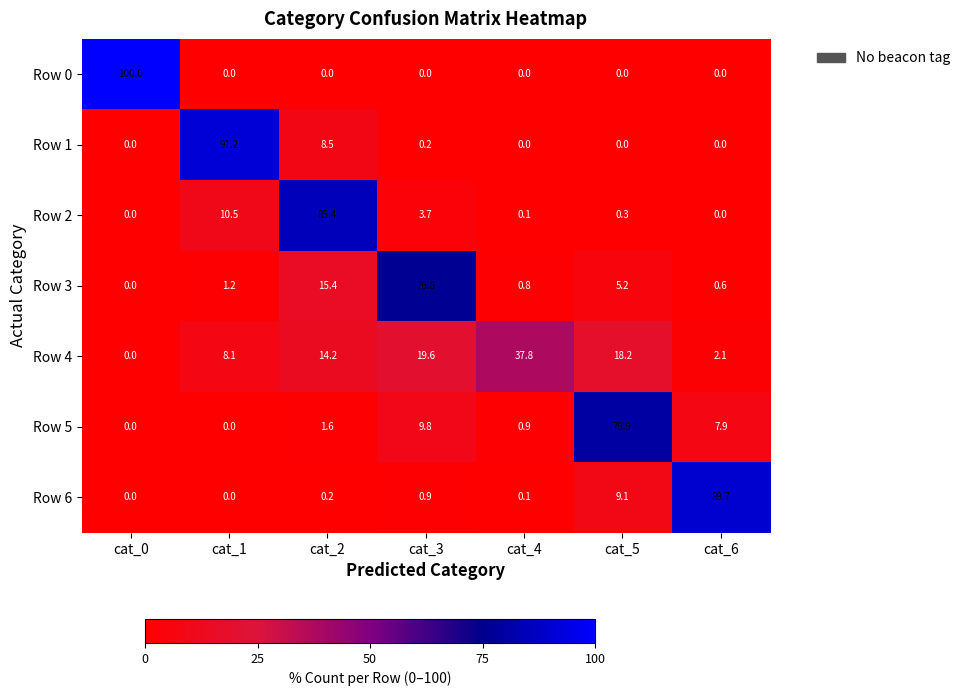

Which series has the largest total across all categories?

Row 5